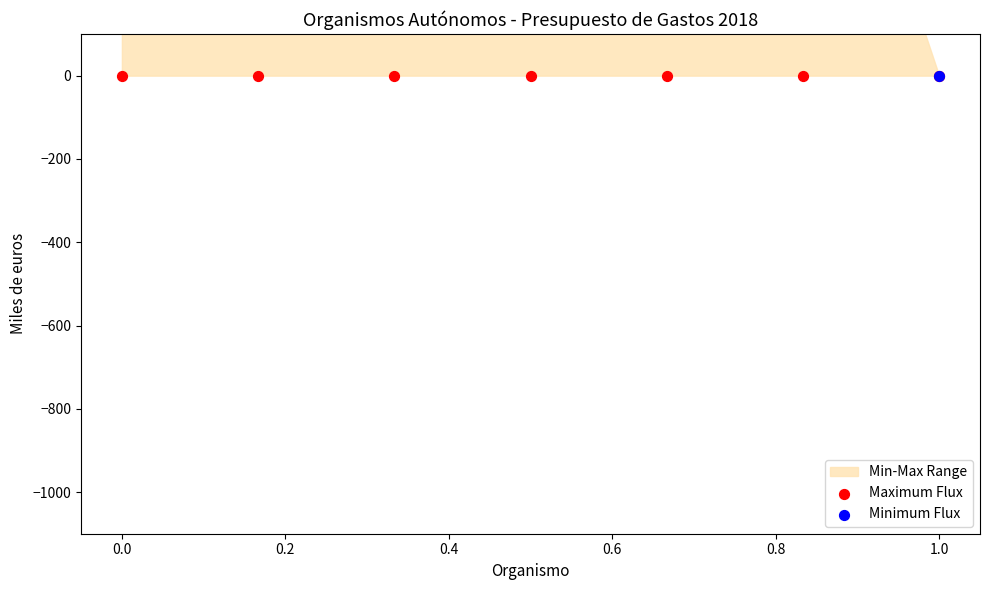

Which series has the largest total across all categories?

Minimum Flux